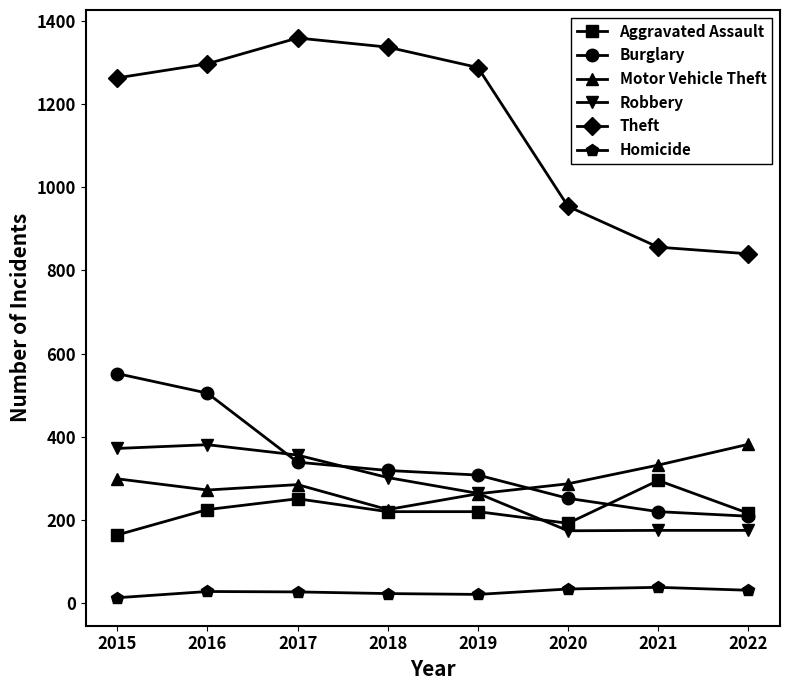

What is the difference between the highest and lowest values at 2022?

809